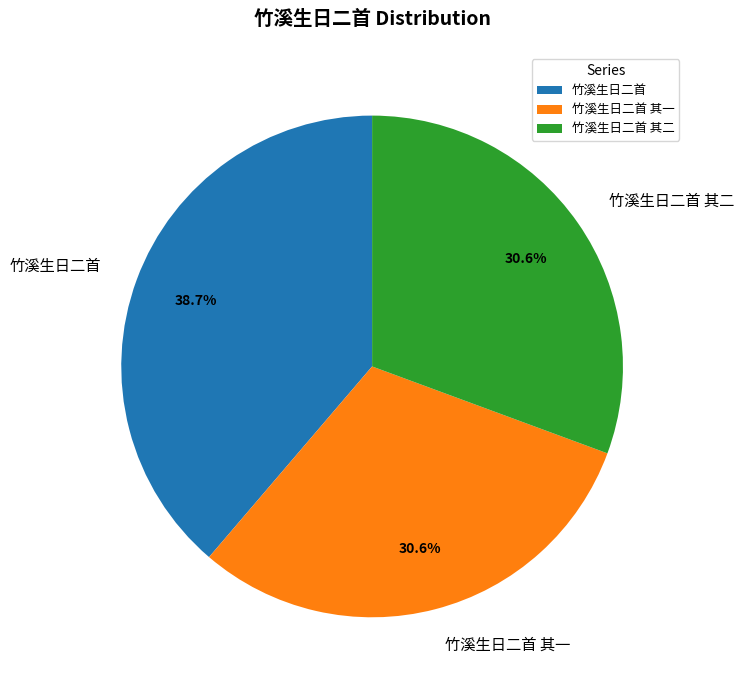

How many segments does this pie chart have?

3